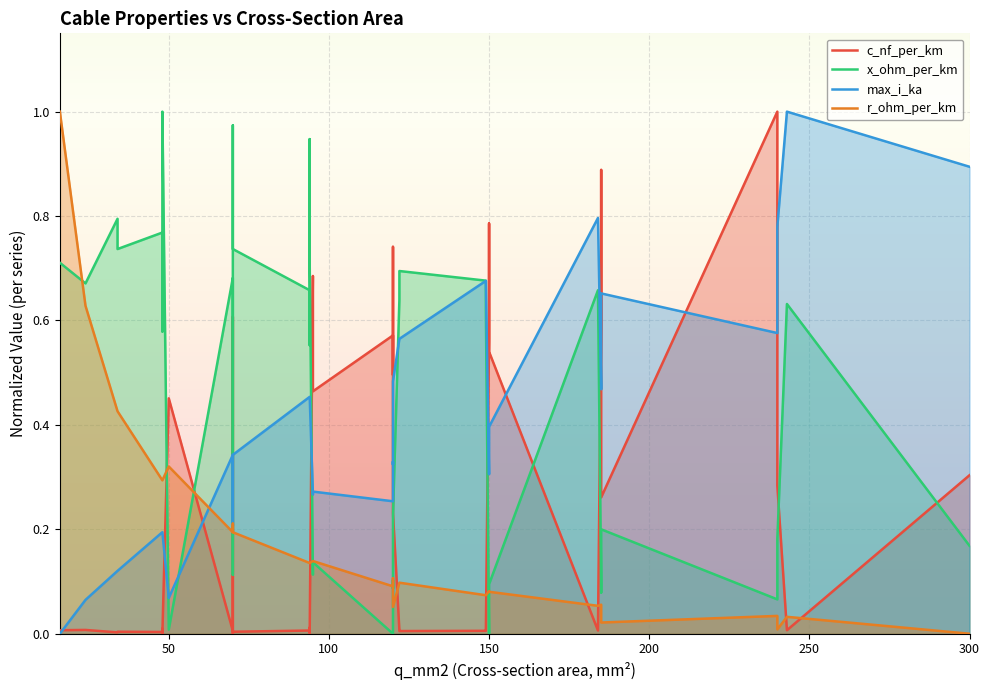

What is the average value of the max_i_ka series?

0.4